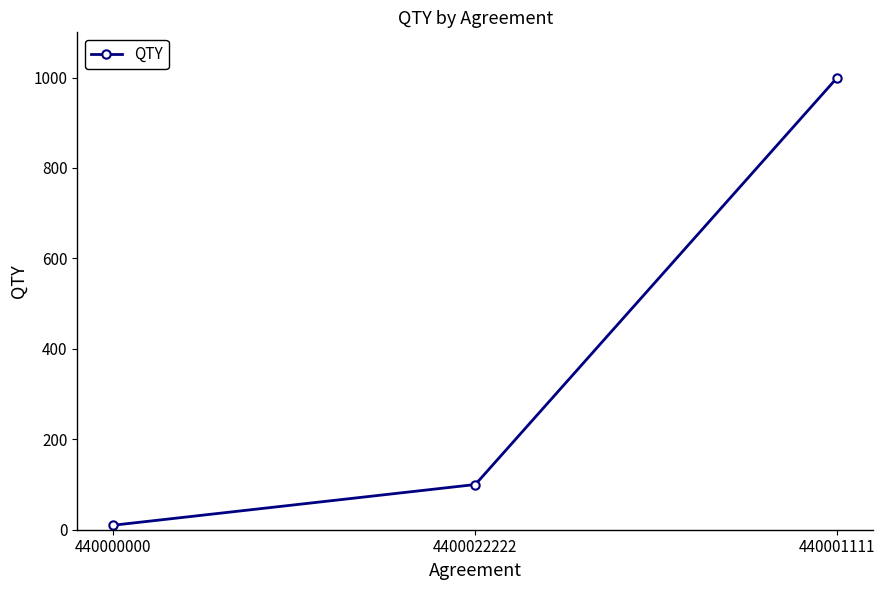

Does the chart display data point markers on the line(s)?

Yes